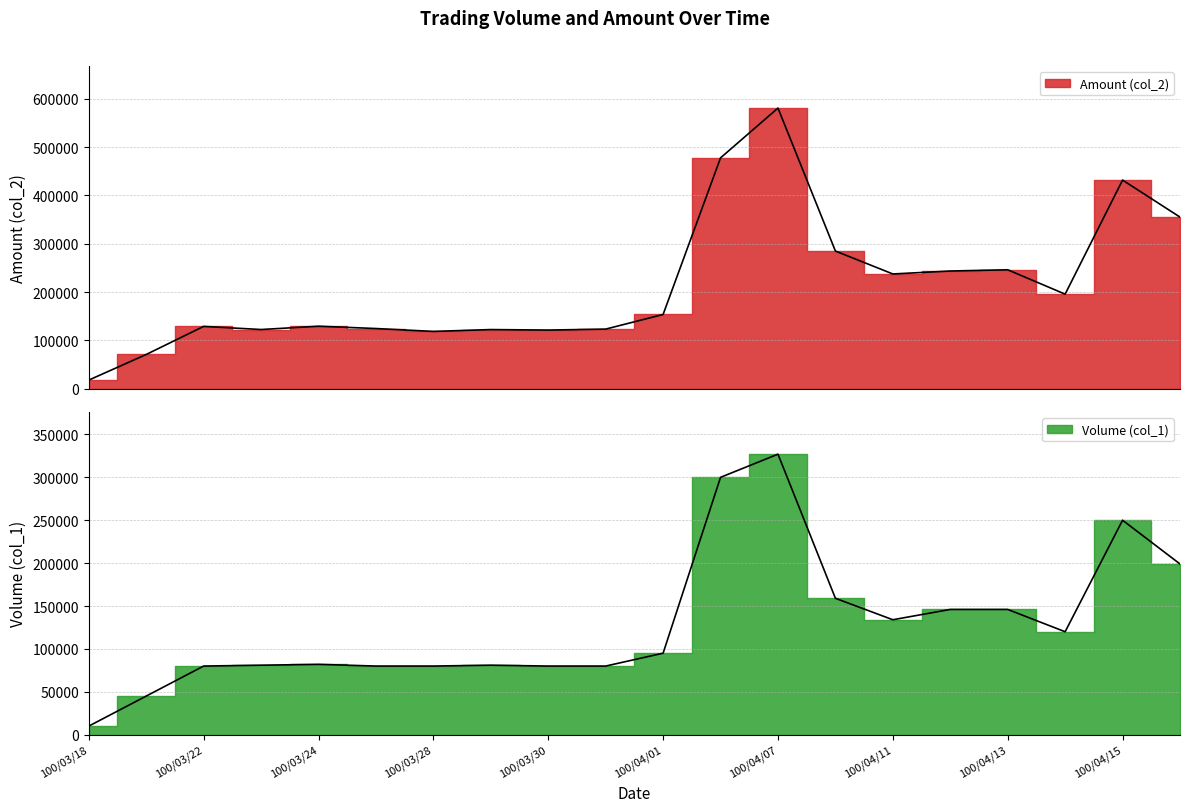

Is the value of Amount (col_2) at 100/04/18 greater than the value of Volume (col_1) at 100/03/21?

Yes